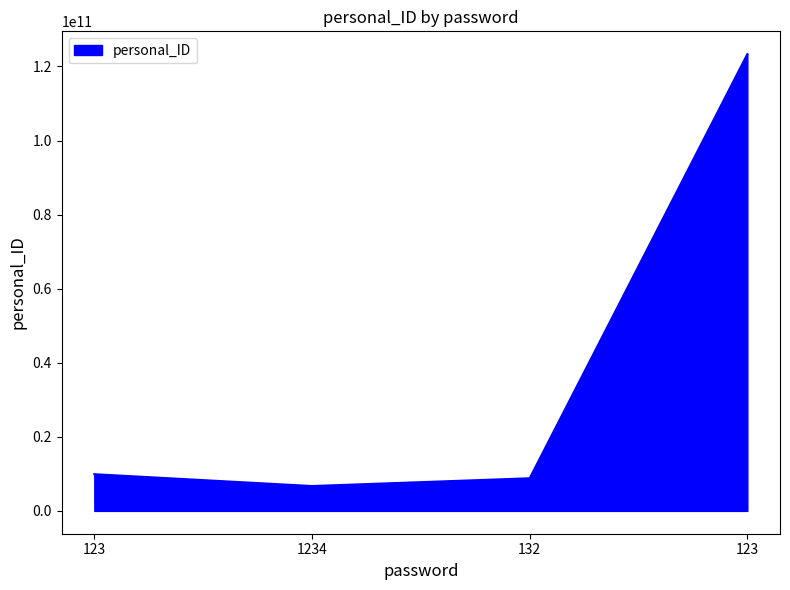

The value at 132 is 8807114444. True or false?

True